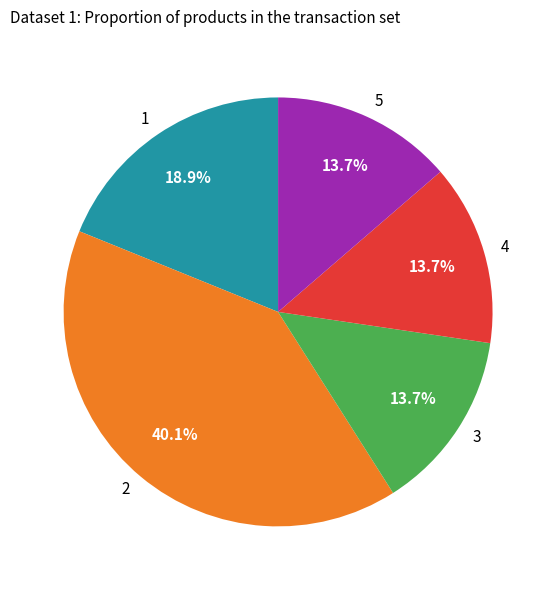

Between 1 and 4, which is larger?

1